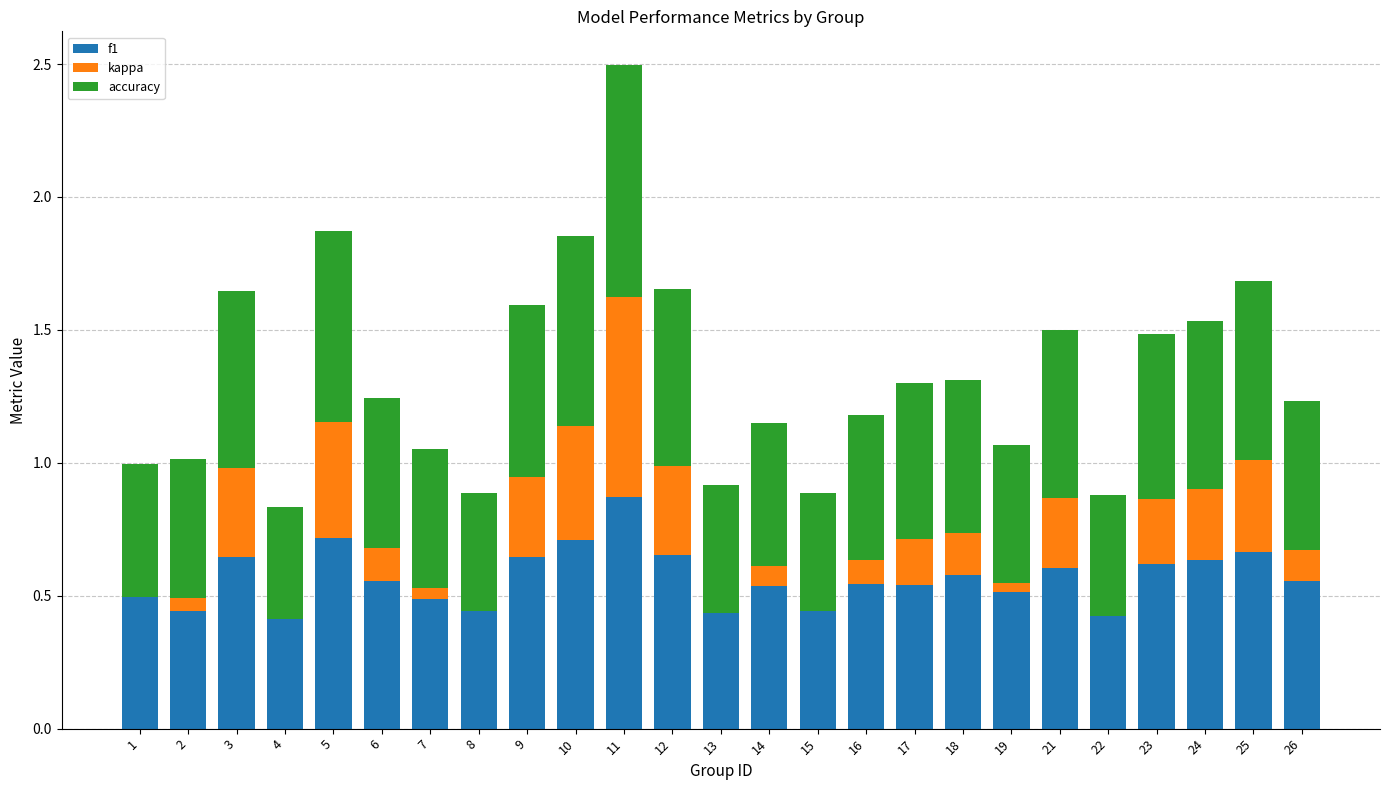

At which category is the sum across all series the highest?

11